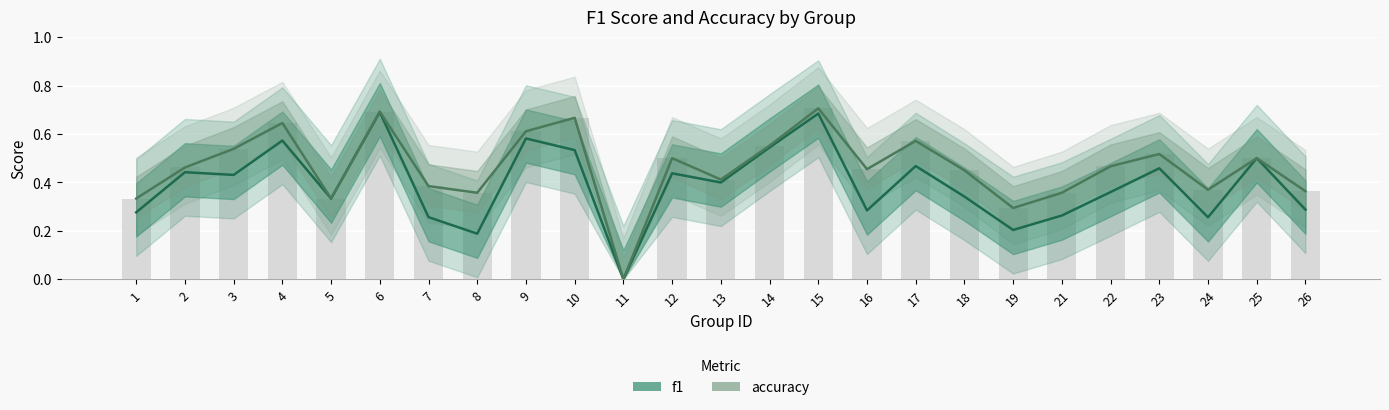

What is the total value across all series at 1?

0.6